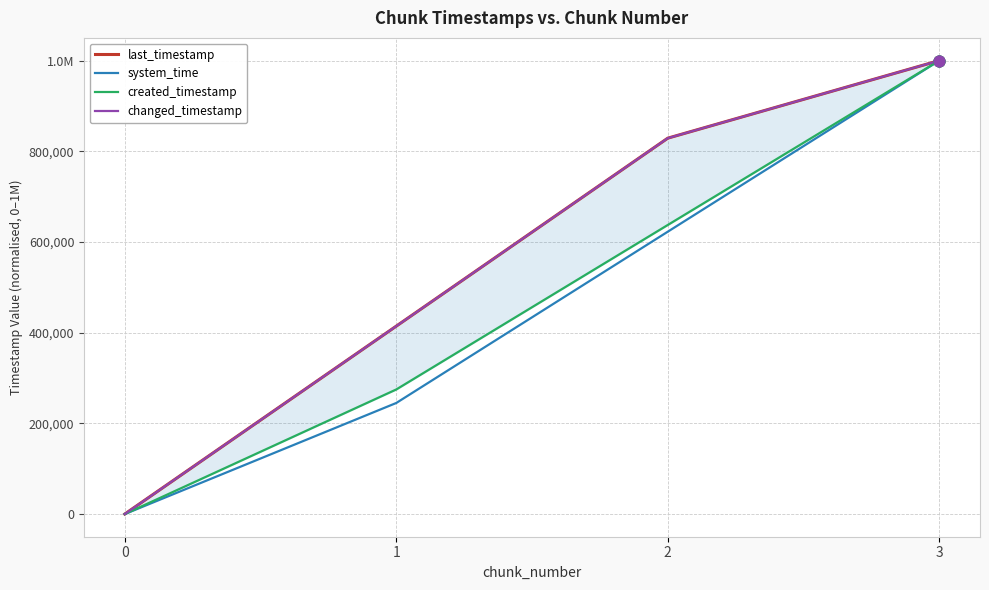

Is the value of created_timestamp at 2 greater than the value of changed_timestamp at 0?

Yes